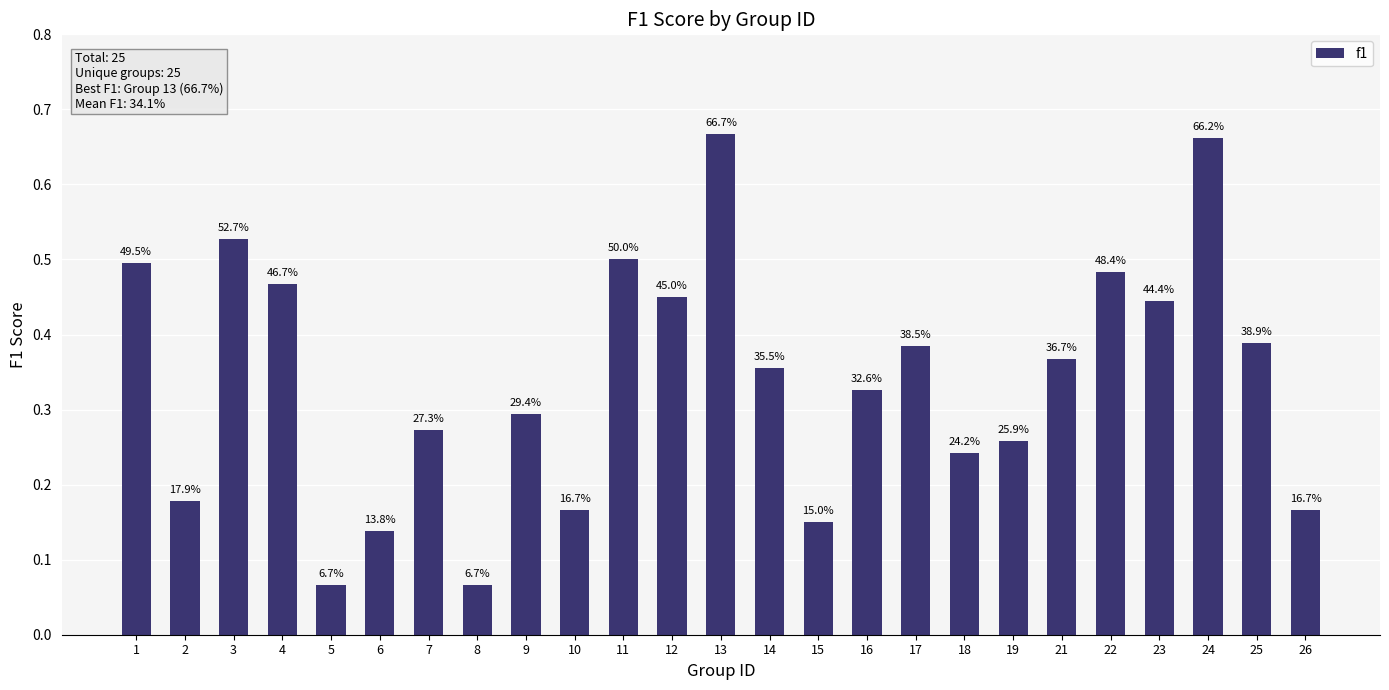

Which has a higher value, 26 or 1?

1